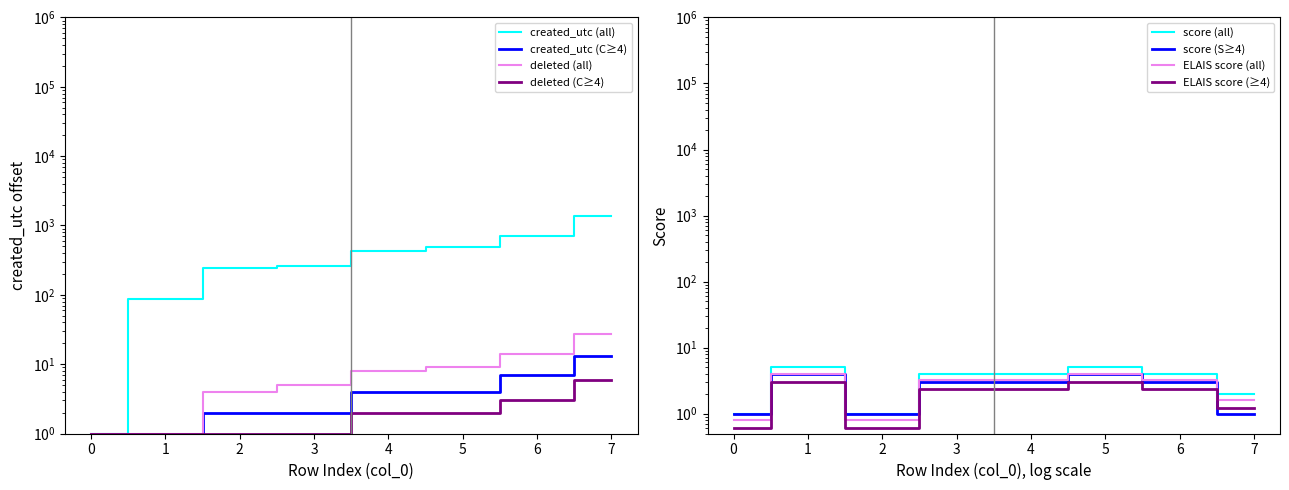

At which label does score first exceed 4?

1